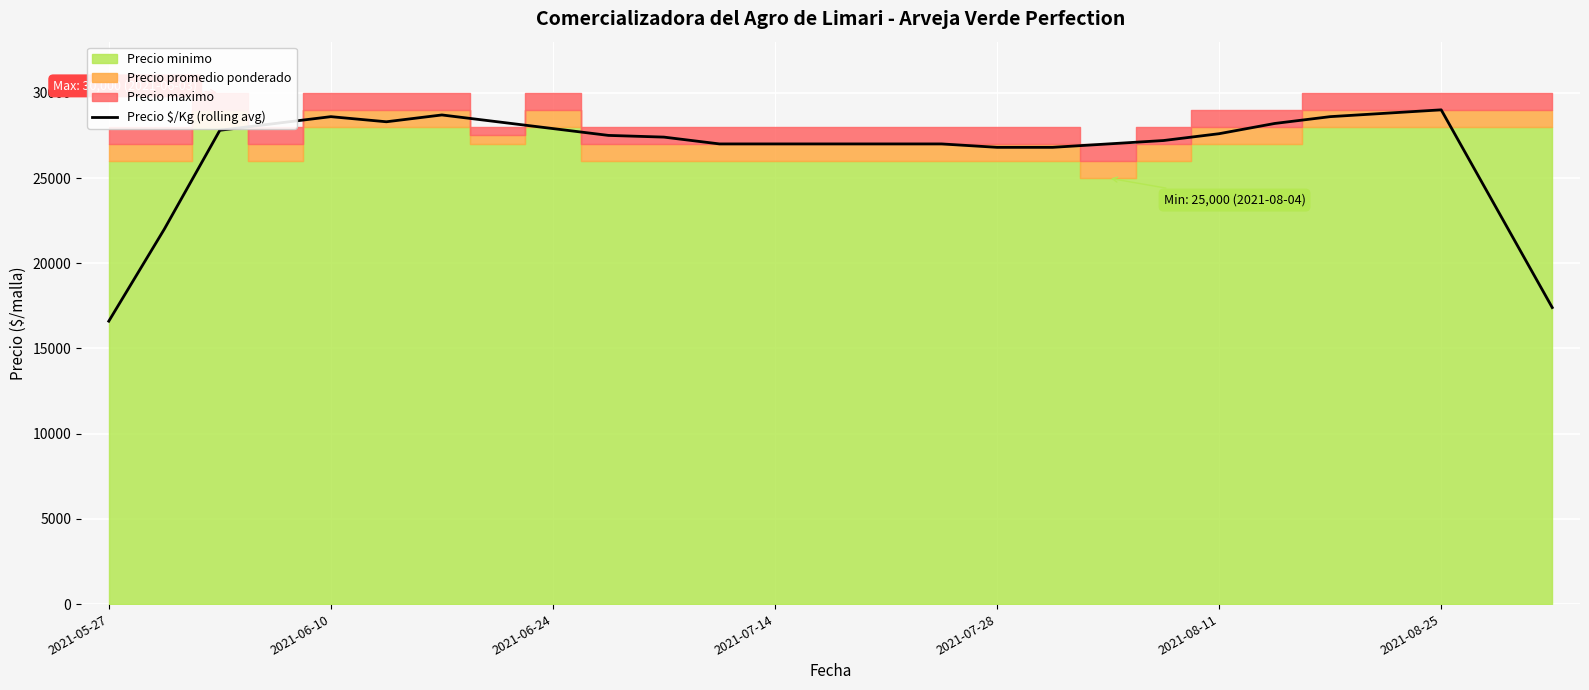

What is the minimum value for Precio $/Kg (rolling avg)?

16600